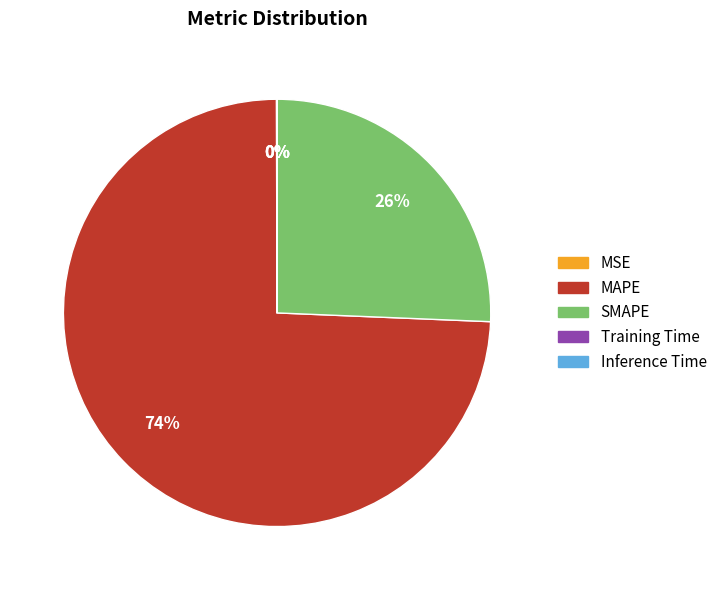

Is MAPE the majority of the pie?

Yes